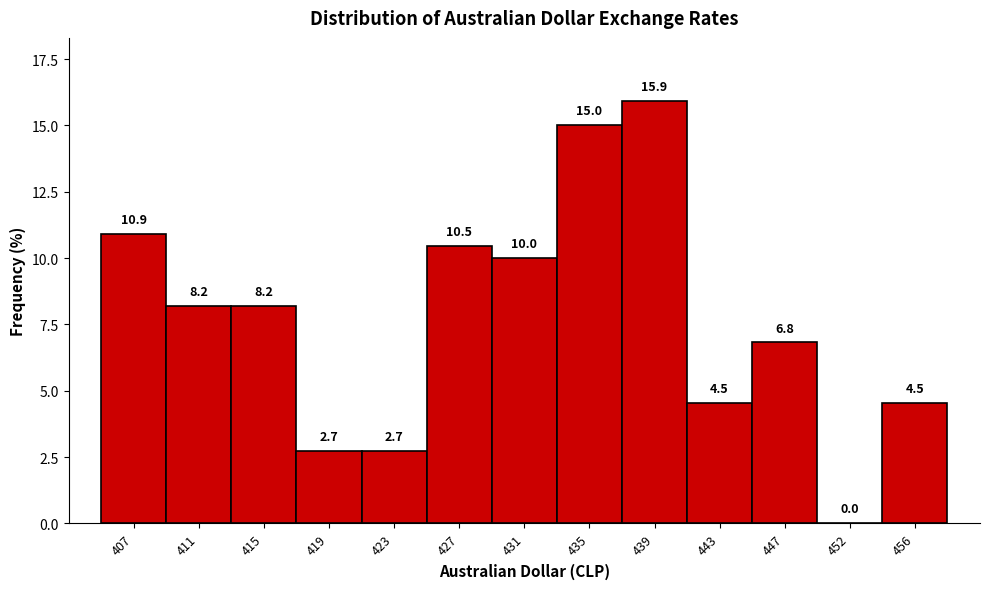

Over which range of the x-axis is the bar tallest?

437.5 to 441.5